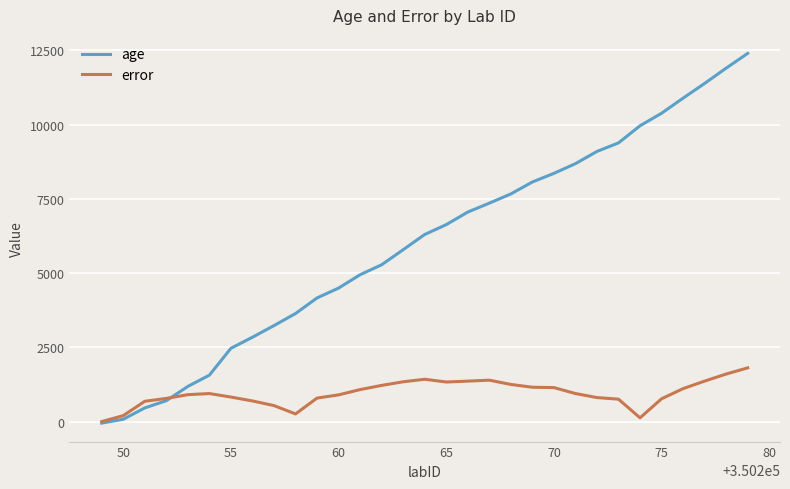

Rank the series by their average value, from highest to lowest.

age, error